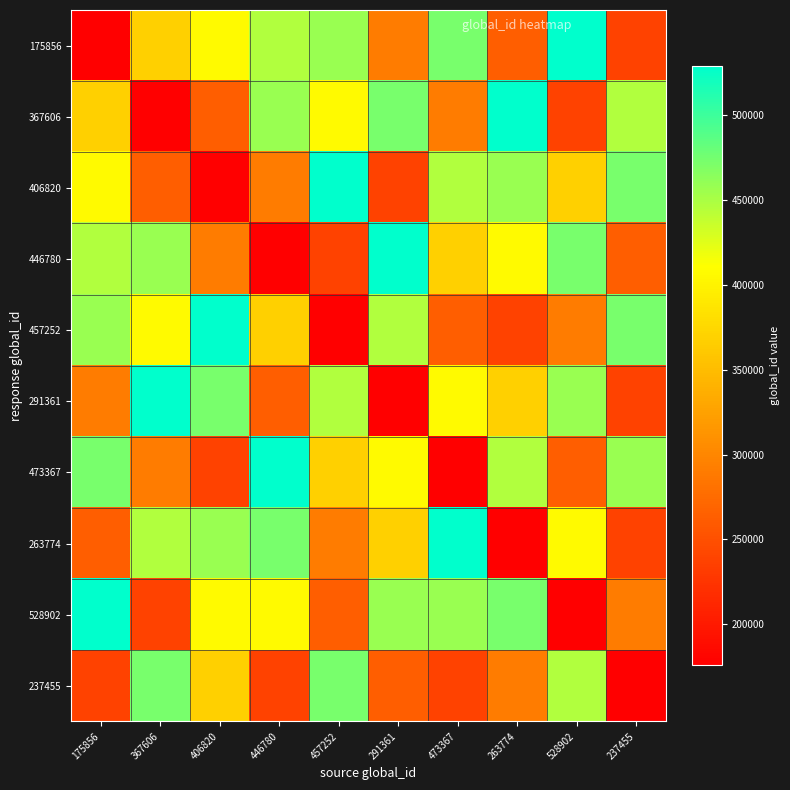

What is the spread (max minus min) of values at 291361?

353046